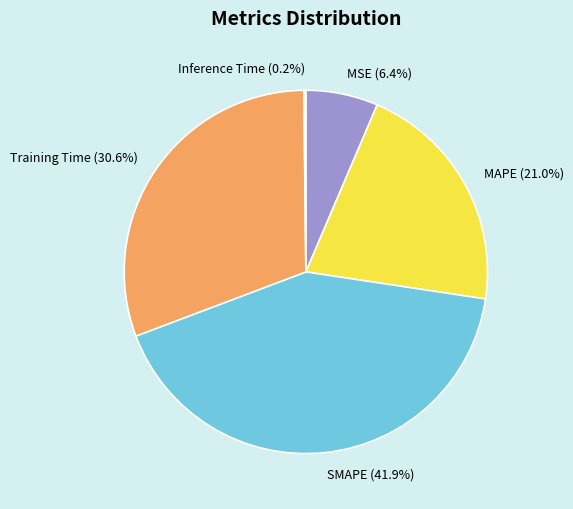

Does MSE represent more than half of the total?

No